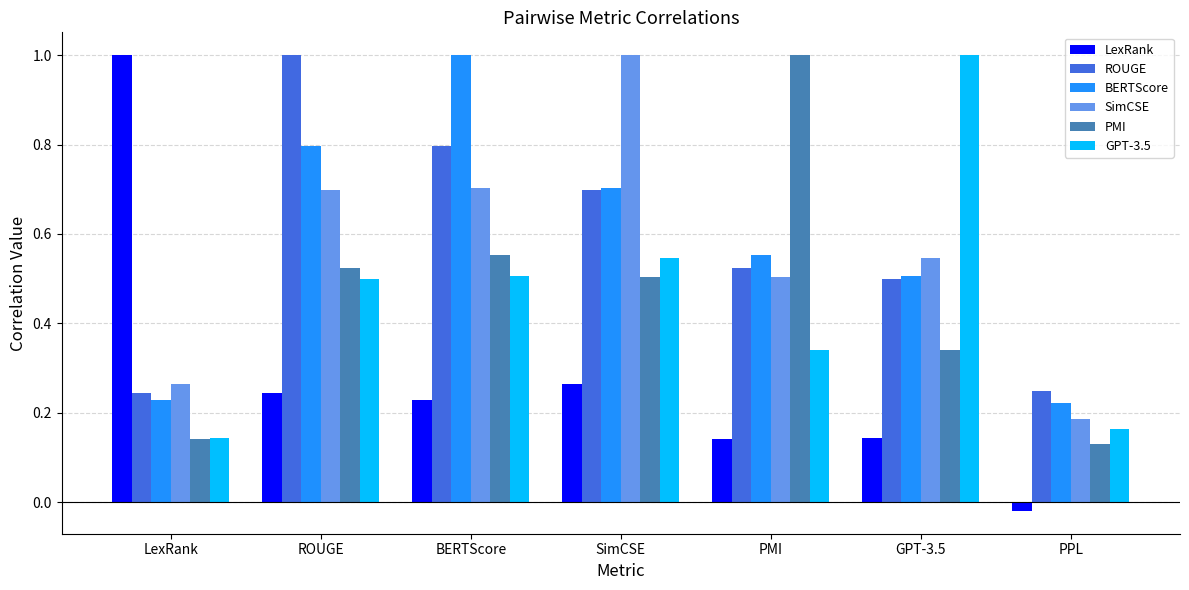

Which series has the widest spread of values?

LexRank